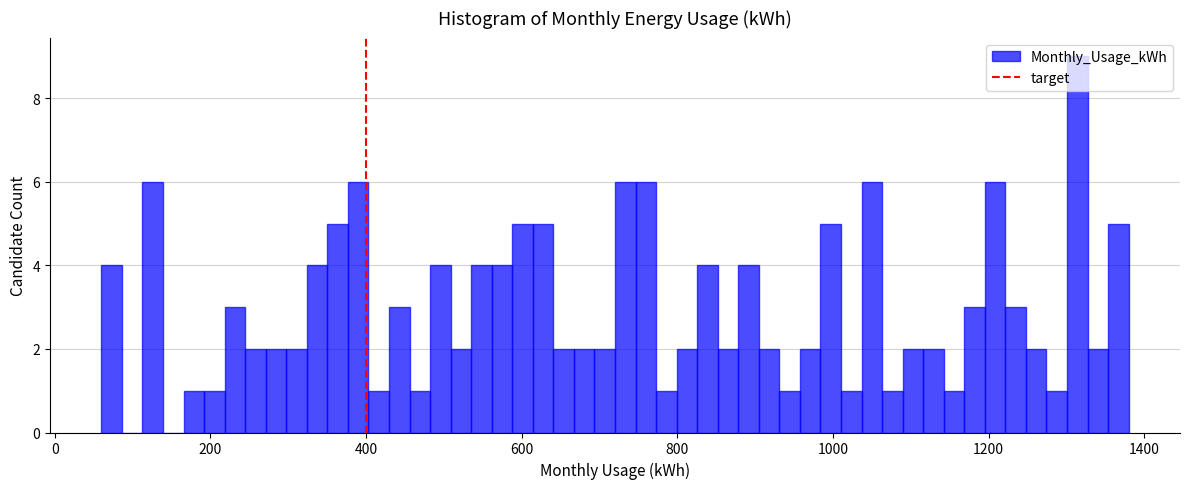

Around what value on the x-axis is the tallest bar? Give the approximate position of its centre, as read against the axis.

1320